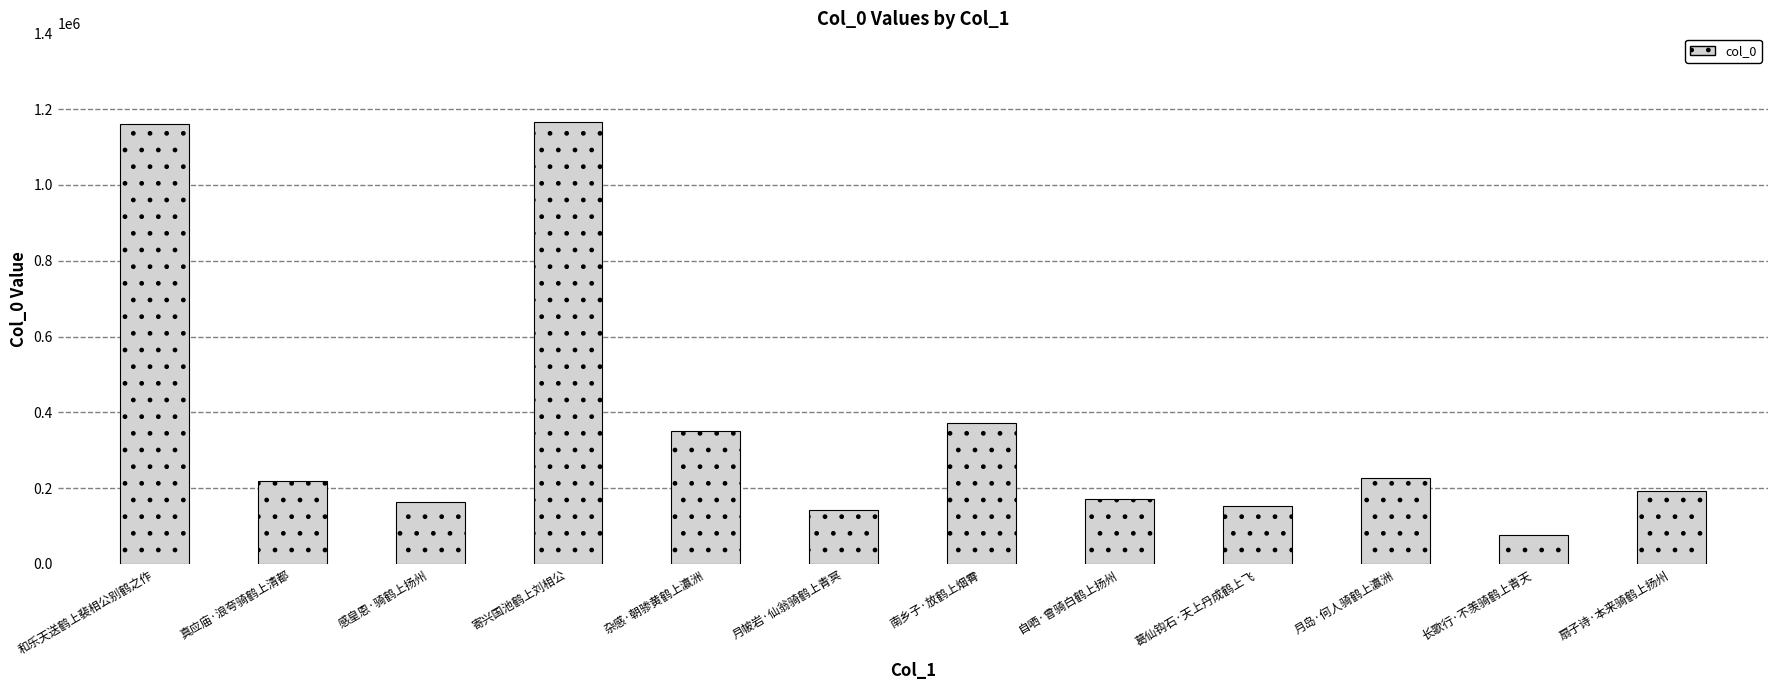

At which label does the data first exceed 219550?

和乐天送鹤上裴相公别鹤之作